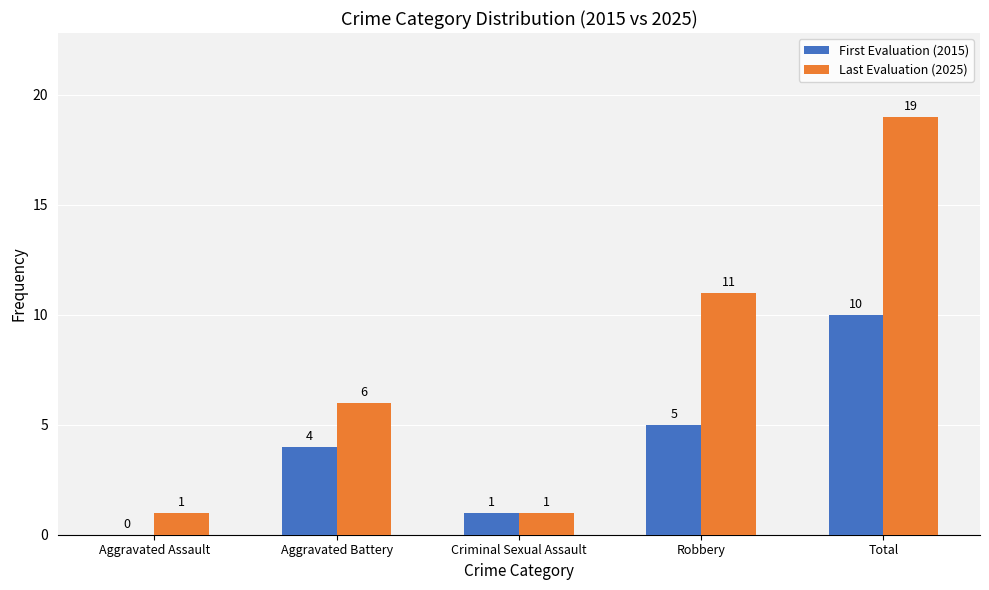

What is the sum of all First Evaluation (2015) values?

20